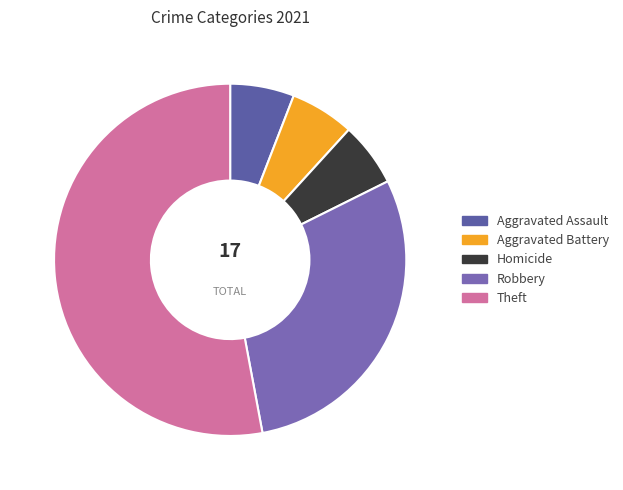

To the nearest percent, what percentage of the pie is Homicide?

6%